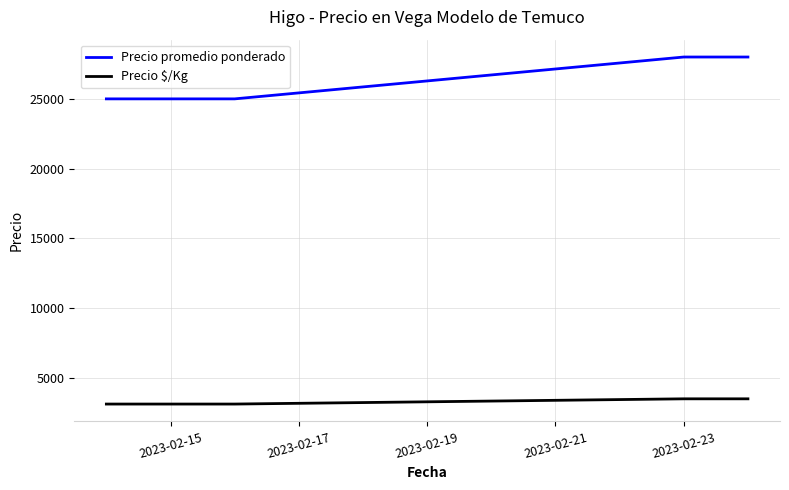

What is the difference between the maximum and minimum values in the Precio promedio ponderado series?

3000